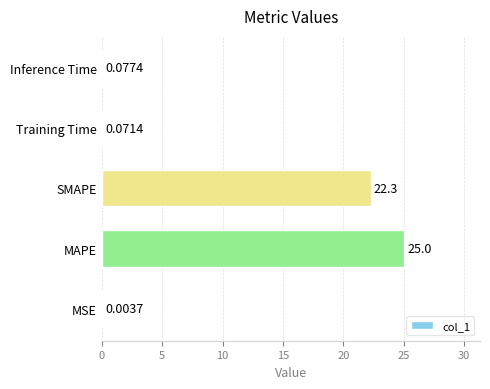

What is the sum of the values at MAPE and SMAPE?

47.3